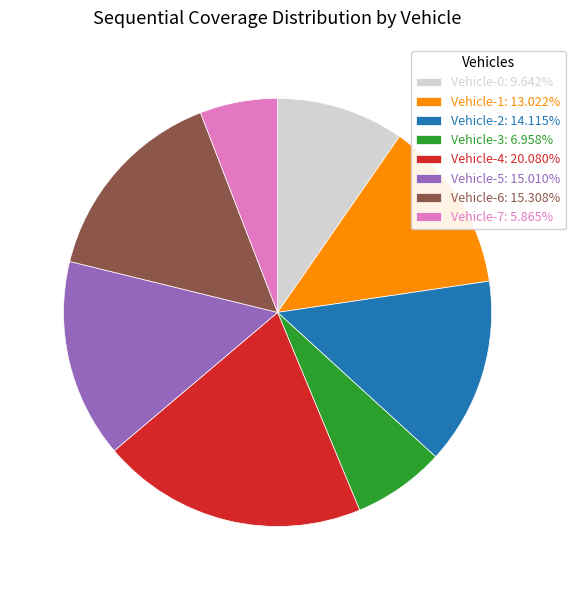

Is it true that Vehicle-4 is 12% of the pie?

False